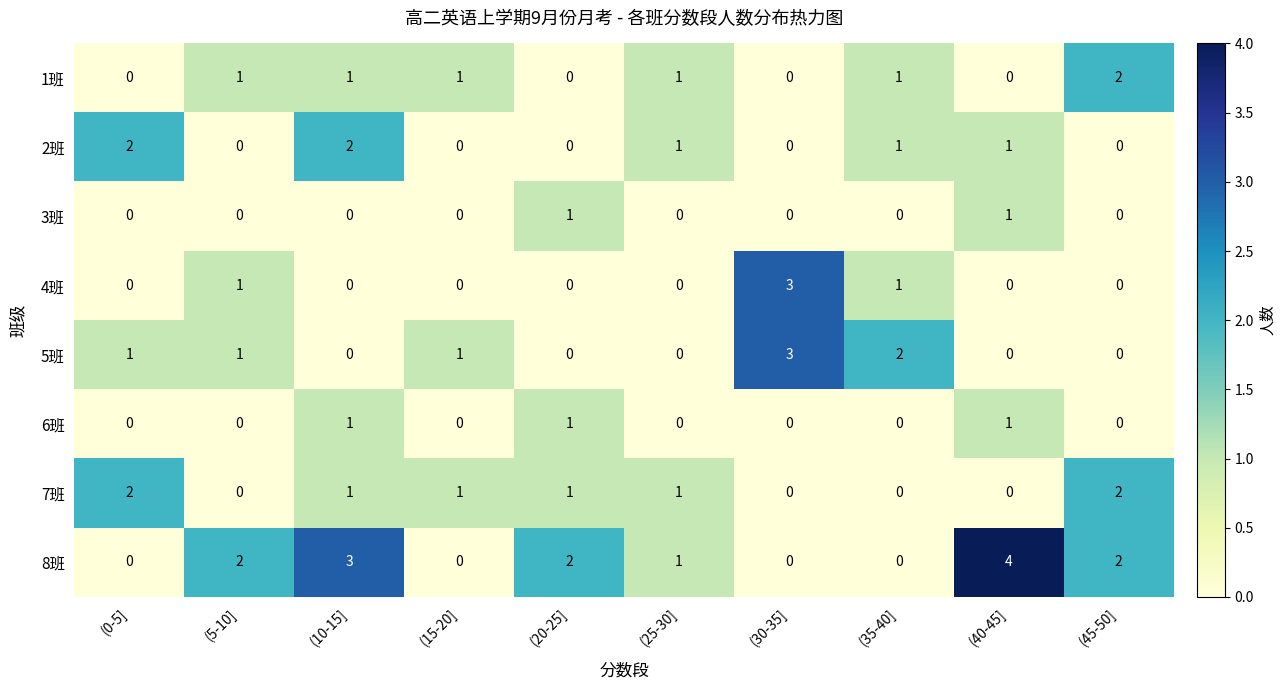

Which series has the largest total across all categories?

8班